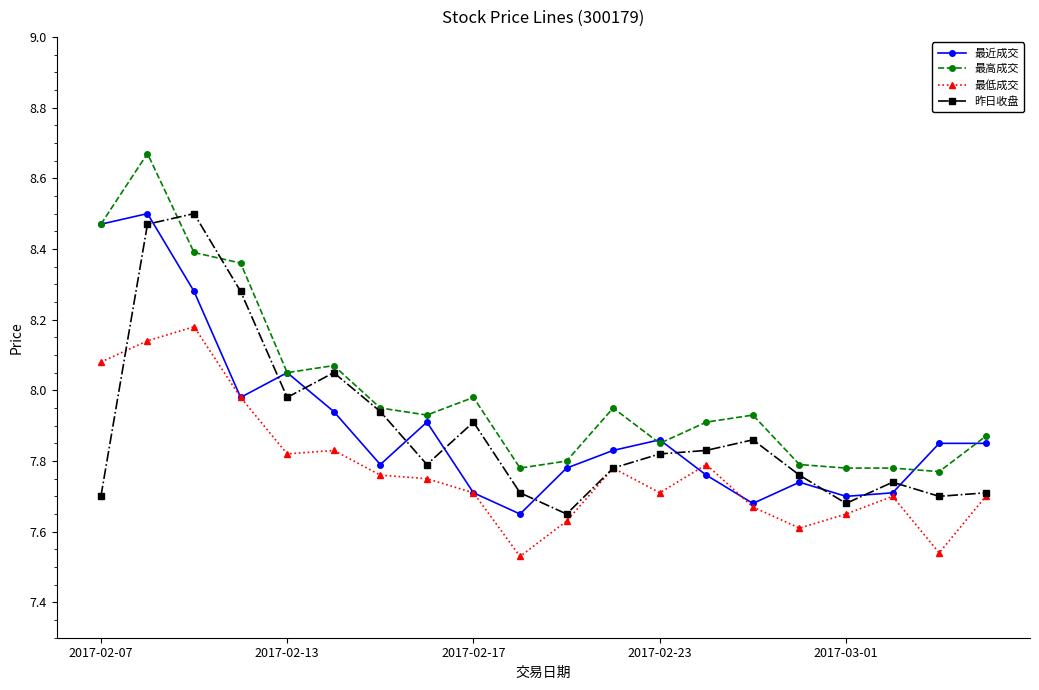

Which series has the largest total across all categories?

最高成交